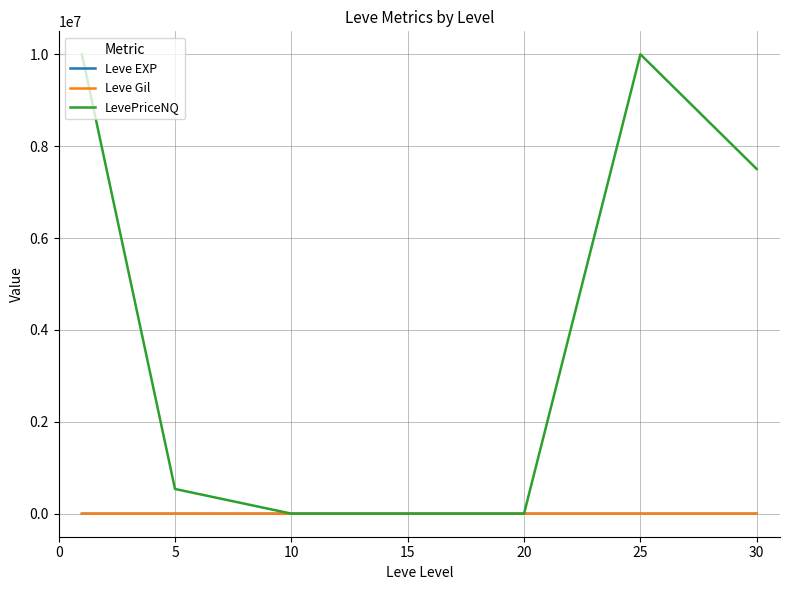

Which series has the largest total across all categories?

LevePriceNQ